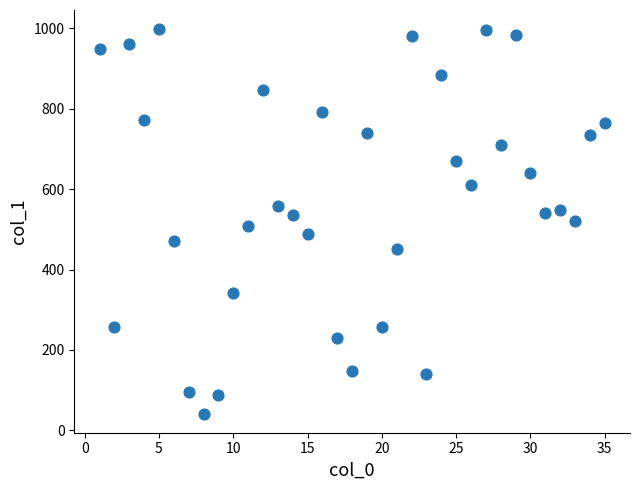

What is the range of X values (max minus min)?

34